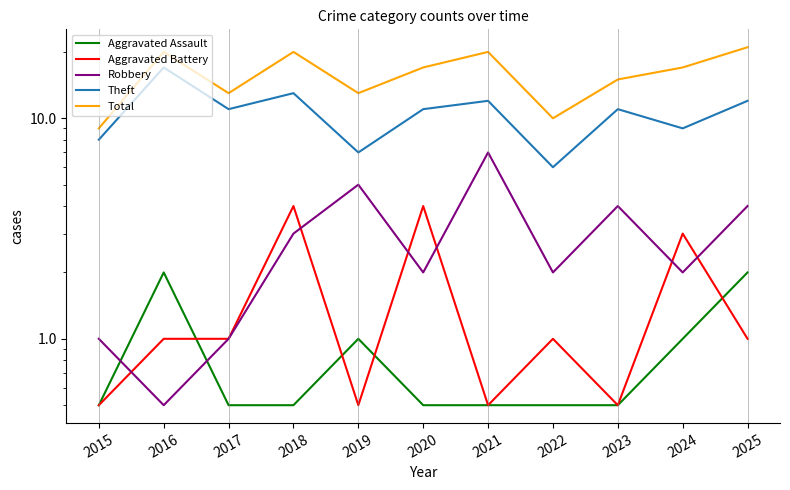

True or false: Aggravated Battery has more than 0 interior local peaks.

True